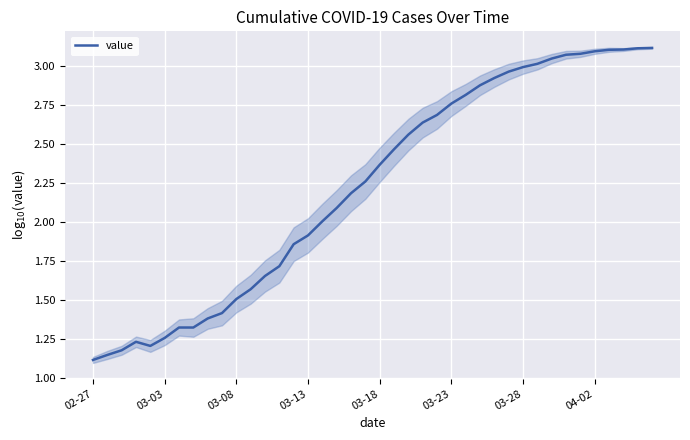

How many lines are shown in the chart?

1